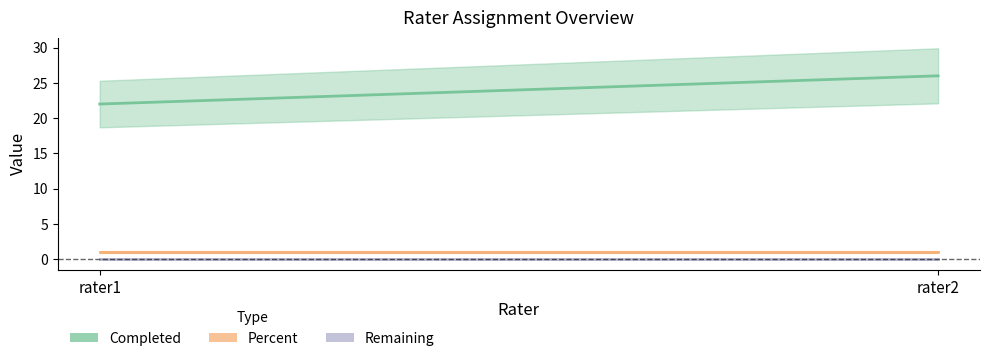

Reading left to right, list all the values displayed in this chart.

Completed: rater1=22	rater2=26
Percent: rater1=1	rater2=1
Remaining: rater1=0	rater2=0